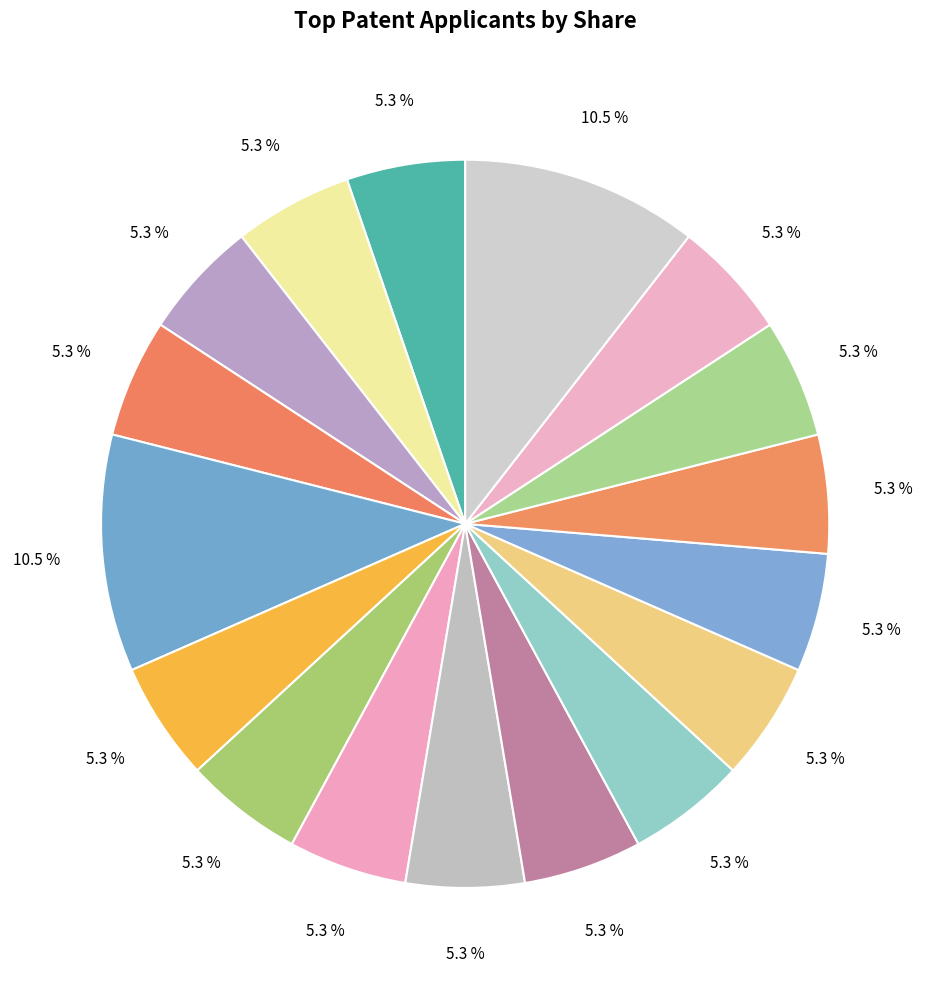

How many segments does this pie chart have?

17